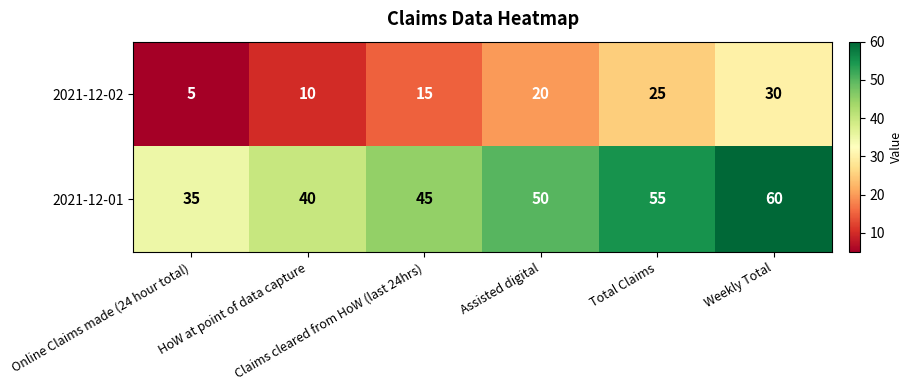

Count the number of data series in this chart.

2